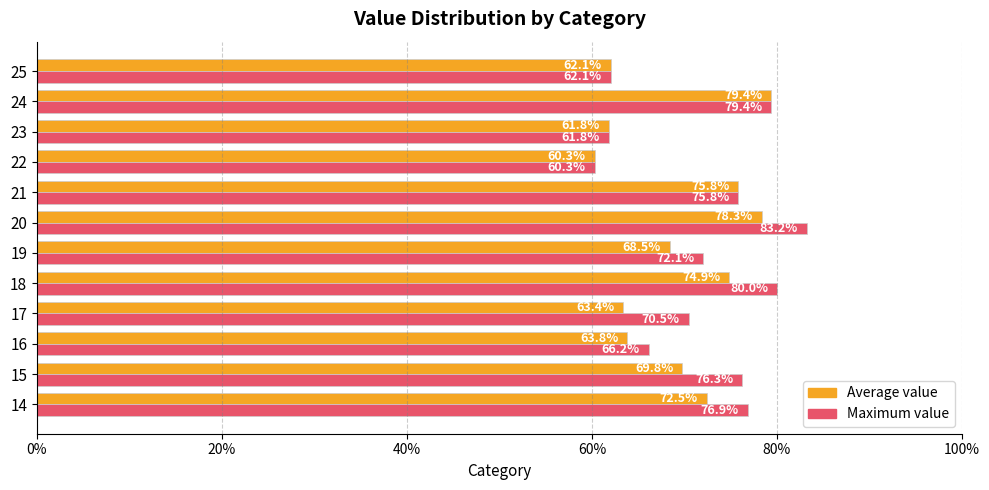

What are all the series names shown in the legend?

Average value, Maximum value